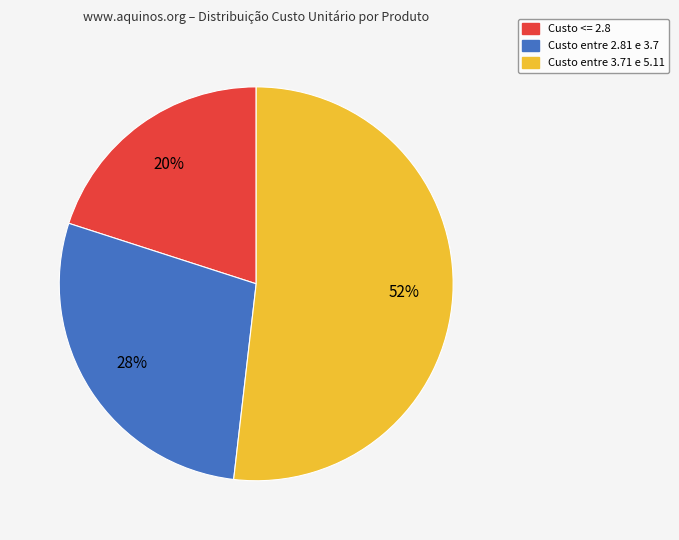

To the nearest percent, what is the average slice percentage?

33%